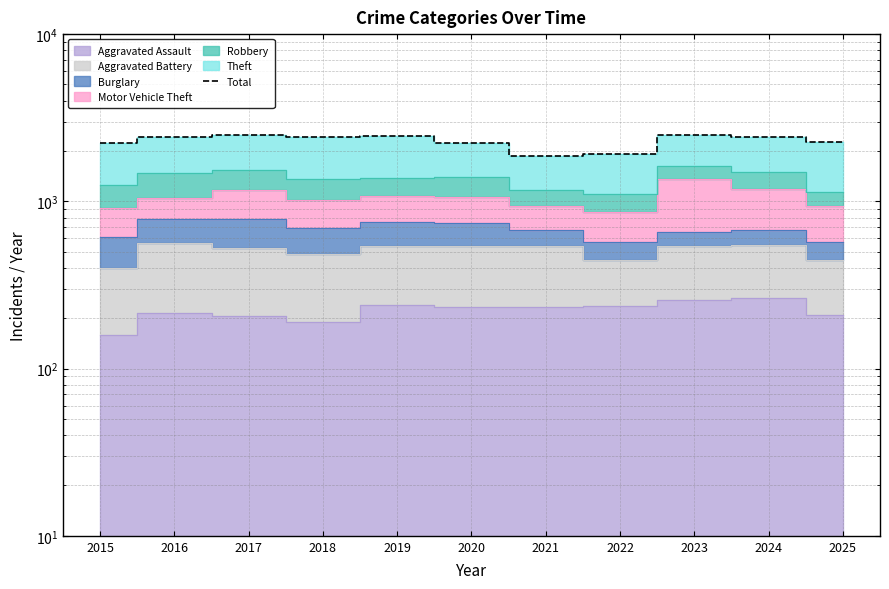

List the labels in order of value, smallest first.

2021, 2022, 2020, 2015, 2025, 2016, 2018, 2024, 2019, 2023, 2017